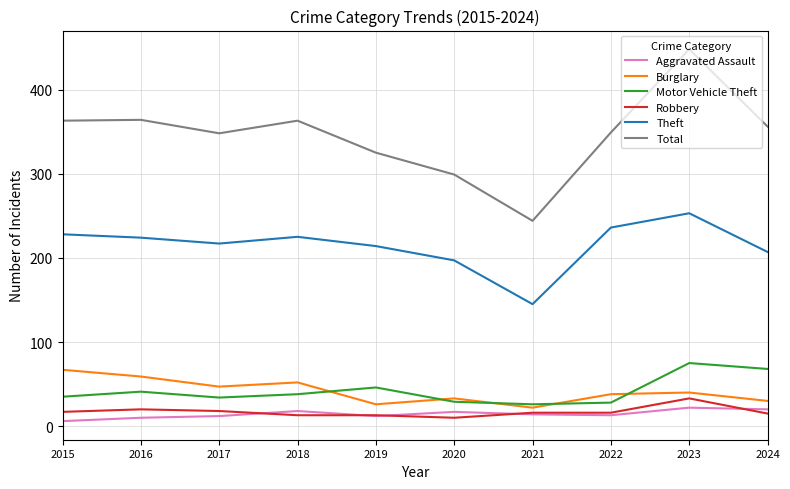

List the series in order of their peak value, highest first.

Total, Theft, Motor Vehicle Theft, Burglary, Robbery, Aggravated Assault